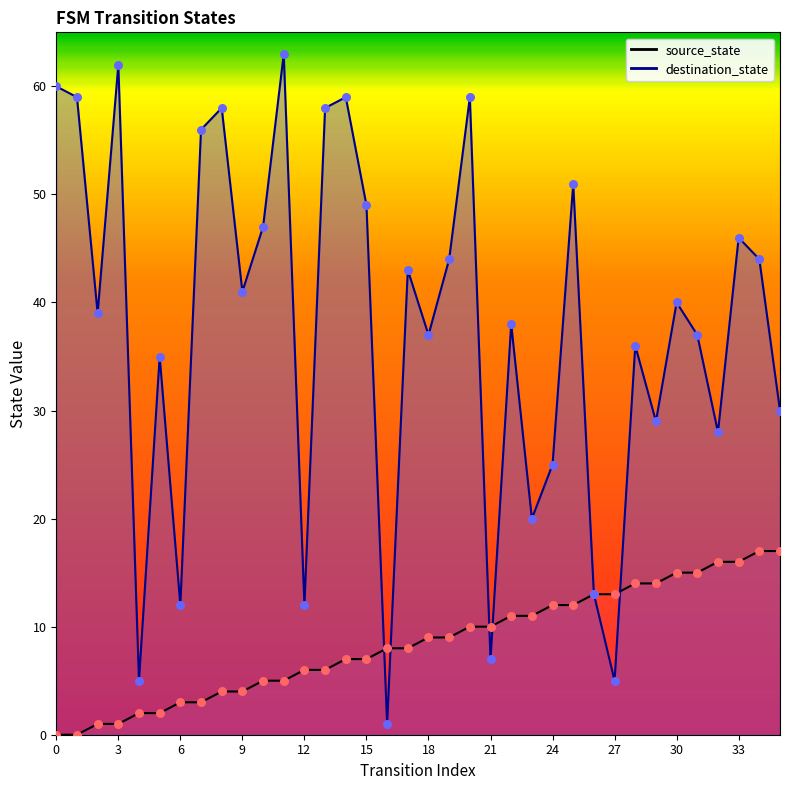

What is the total value across all series at 22?

49